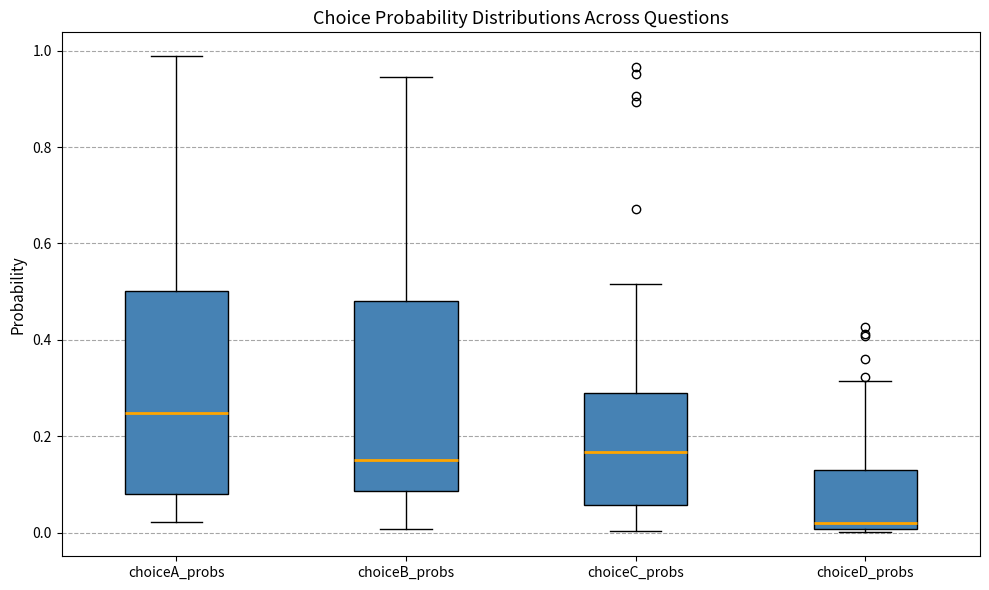

Reading left to right, transcribe this box plot: for each box, give where its median line is, the range the box spans, and where its two whiskers end, as read against the y-axis. The values are not printed on the chart, so give them approximately, as read against the axis.

choiceA_probs: median 0.24, box 0.08 to 0.50, whiskers 0.02 to 0.98
choiceB_probs: median 0.16, box 0.08 to 0.48, whiskers 0.00 to 0.94
choiceC_probs: median 0.16, box 0.06 to 0.28, whiskers 0.00 to 0.52
choiceD_probs: median 0.02, box 0.00 to 0.14, whiskers 0.00 (just below the box's lower edge) to 0.32